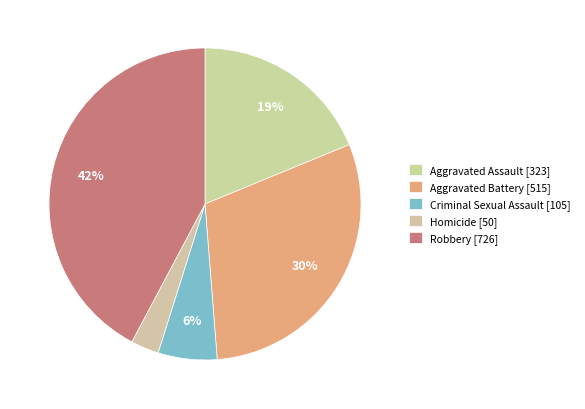

To the nearest percent, what portion does Aggravated Assault represent?

19%